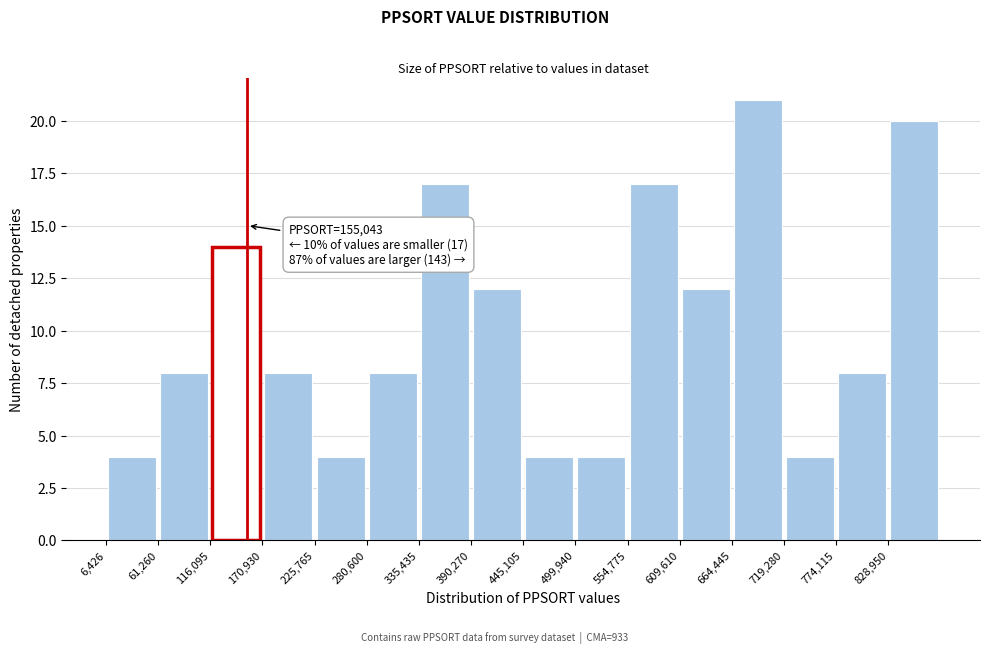

Over which range of the x-axis is the bar tallest?

660000 to 720000